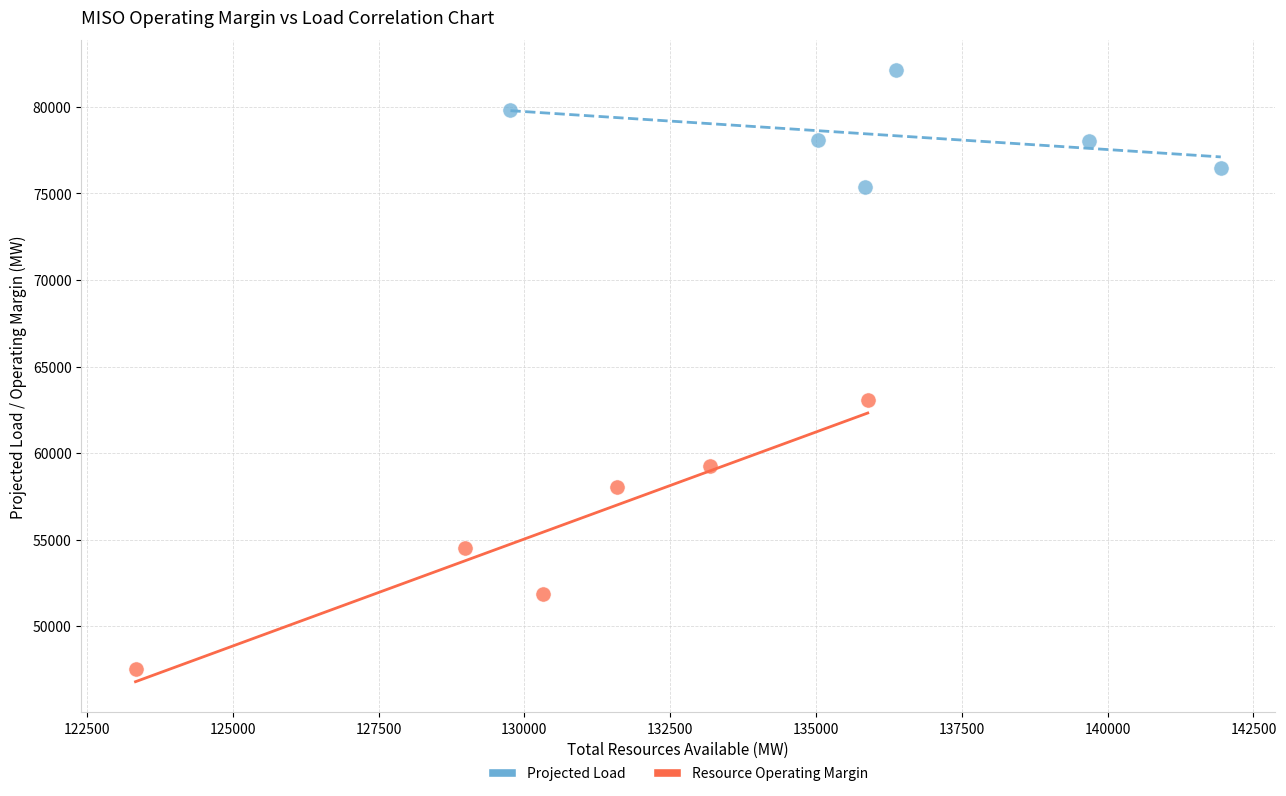

What are all the series names shown in the legend?

Projected Load, Resource Operating Margin